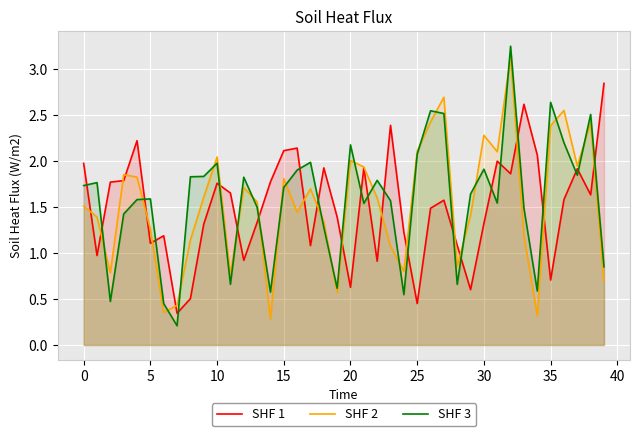

What is the value of the SHF 1 point at the 8th from the left?

0.3